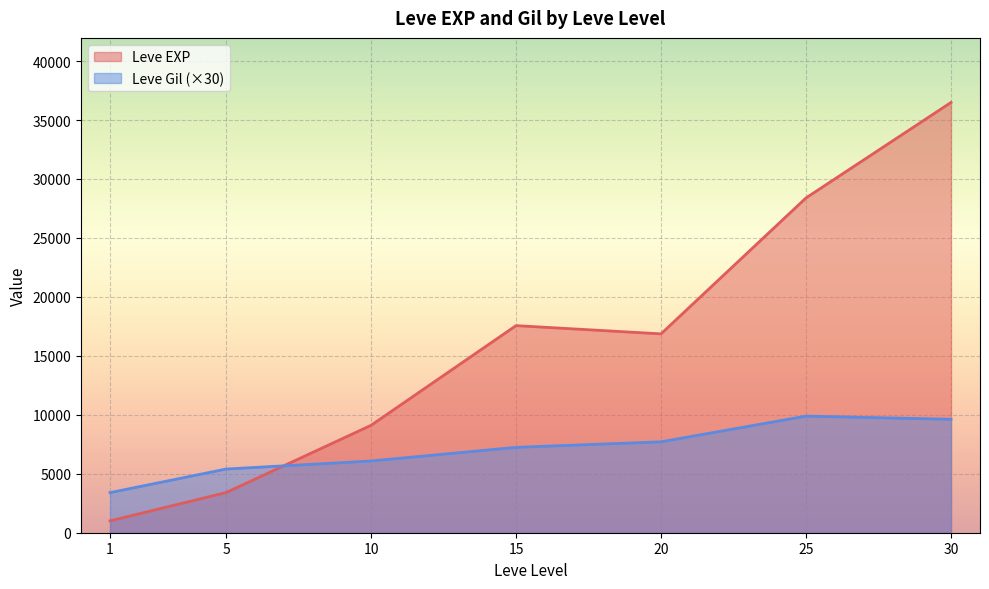

Which series has the largest range (max minus min)?

Leve EXP